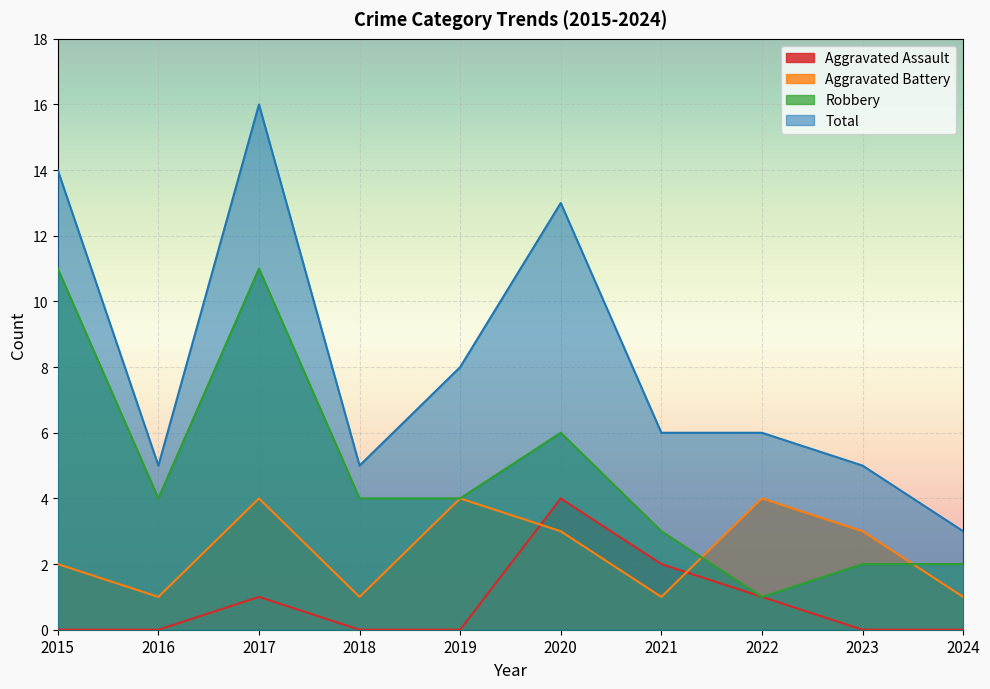

True or false: Aggravated Battery and Robbery intersect in this chart.

True